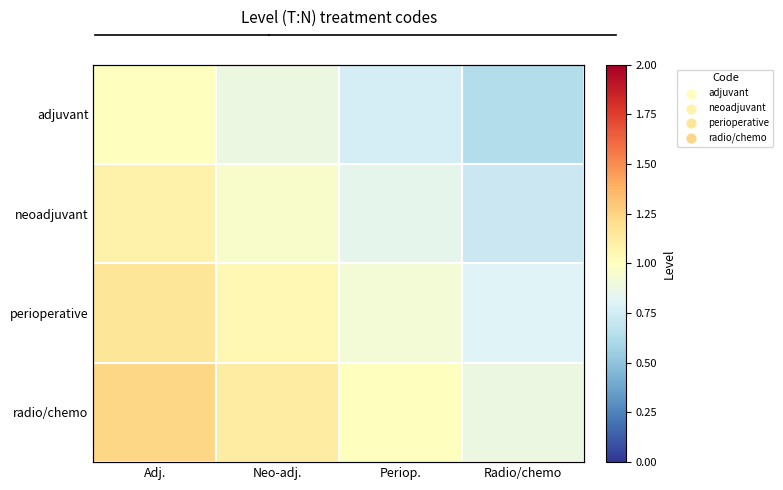

What is the total value across all series at Periop.?

3.5